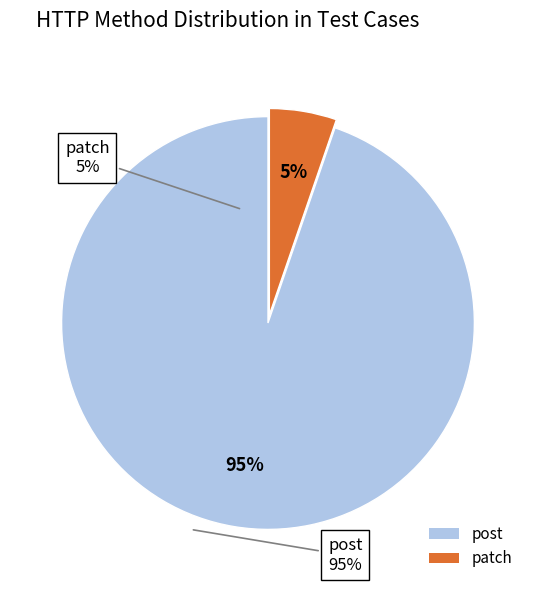

Count the number of slices in the pie.

2